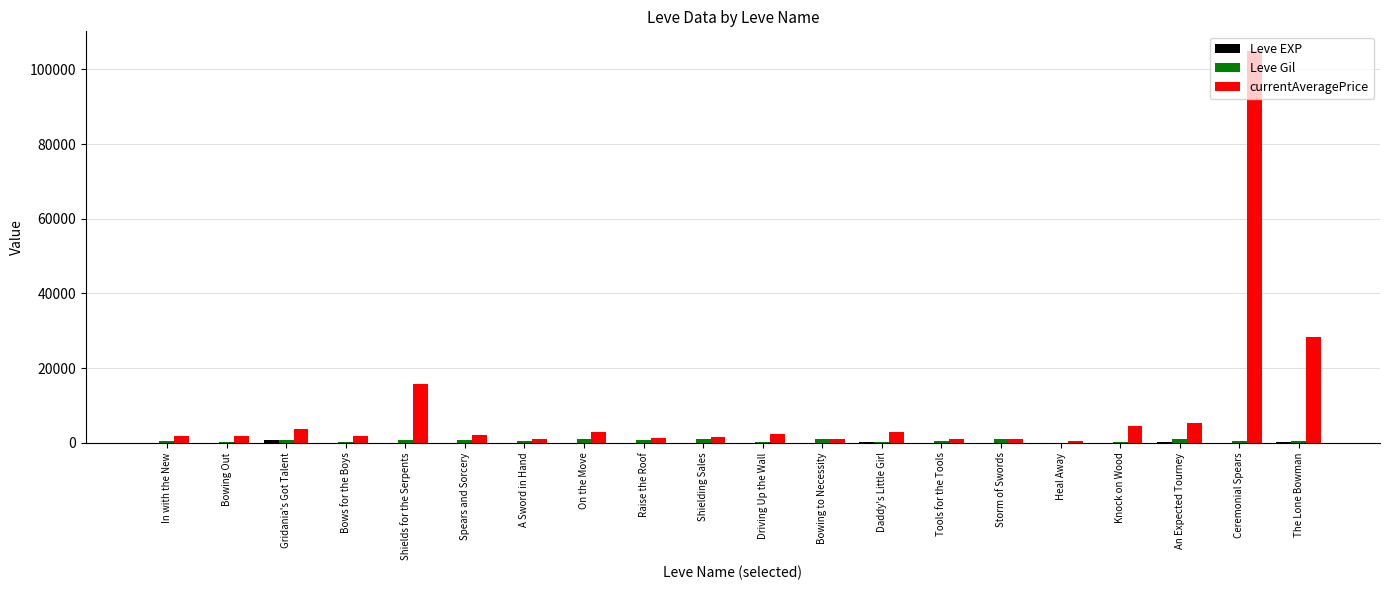

What is the maximum value shown in the chart?

104974